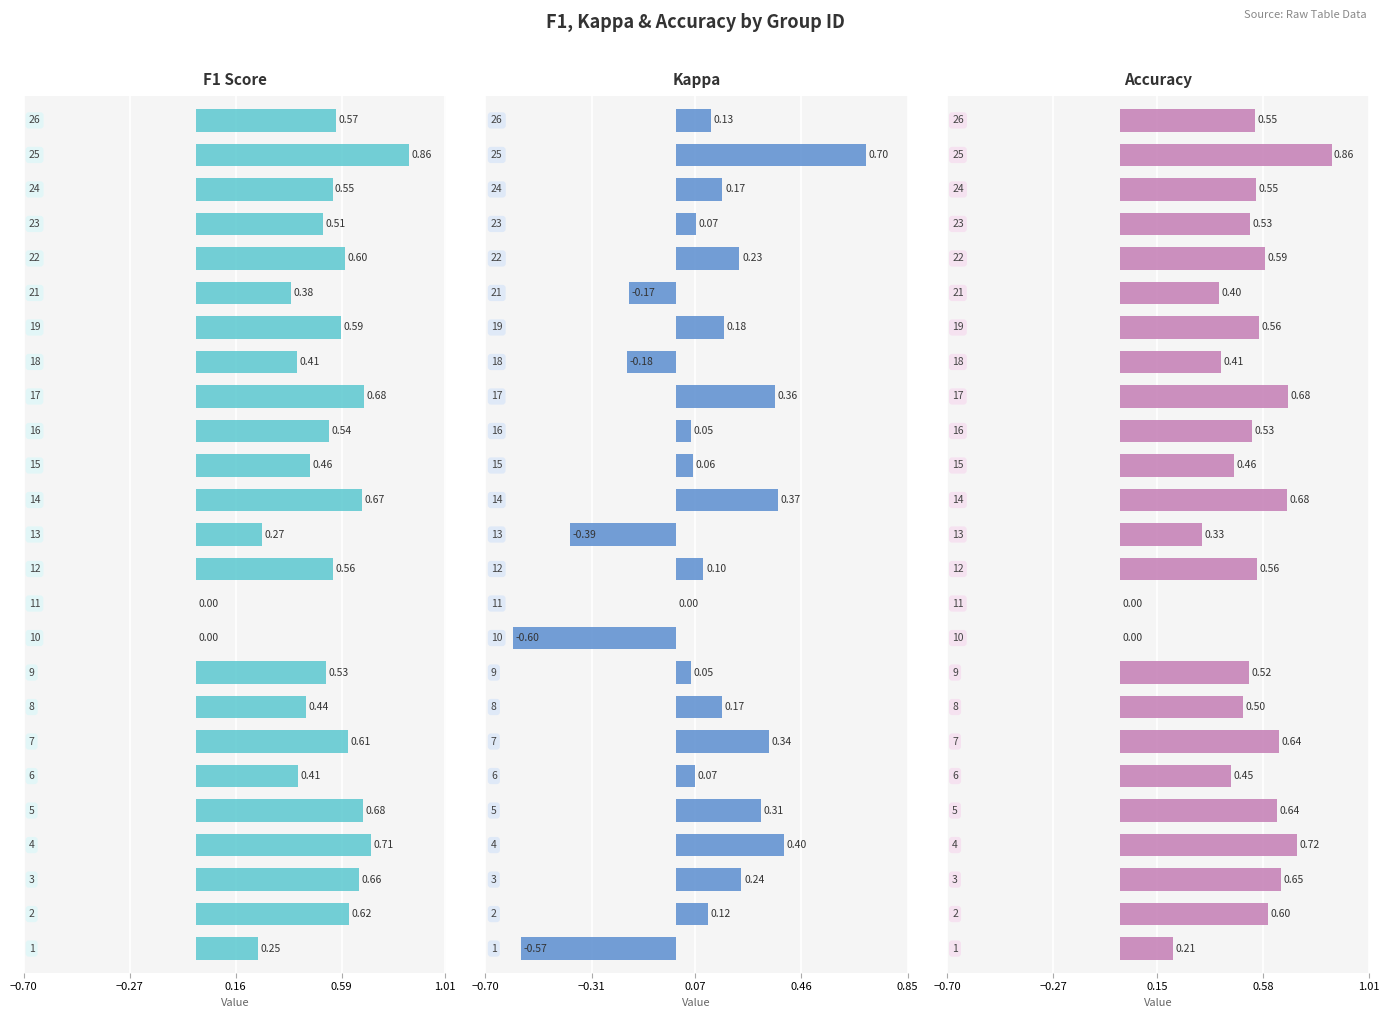

Which has a higher value, 10 or 24?

24